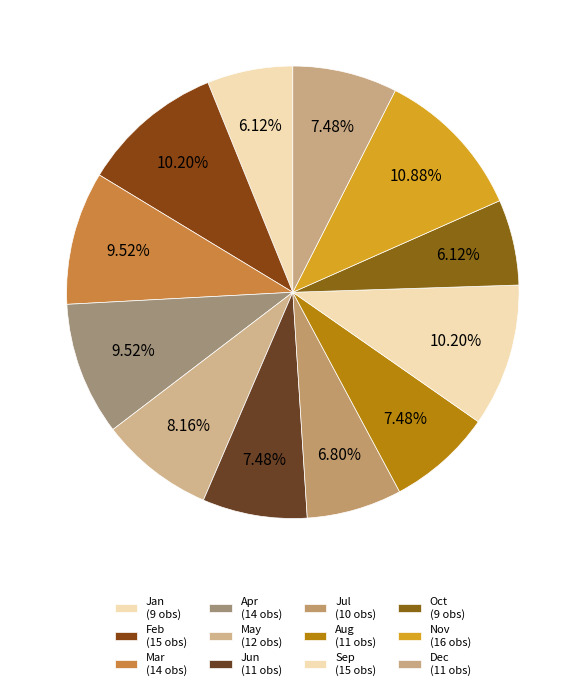

Count the number of slices in the pie.

12